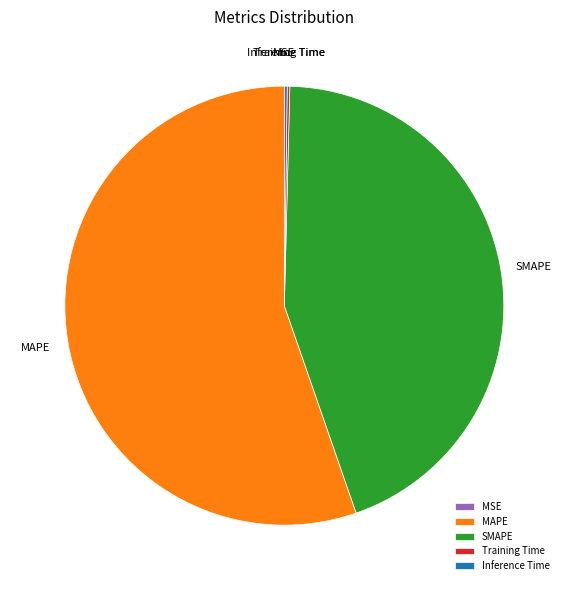

Which category has the biggest portion of the pie?

MAPE